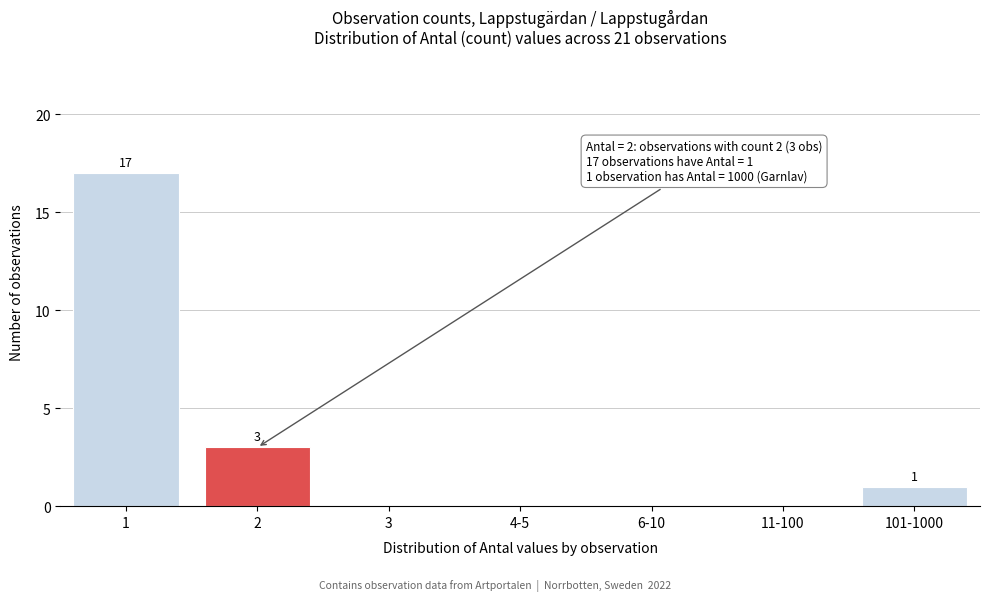

Reading left to right, transcribe all the data shown in this chart.

1=17	2=3	3=0	4-5=0	6-10=0	11-100=0	101-1000=1